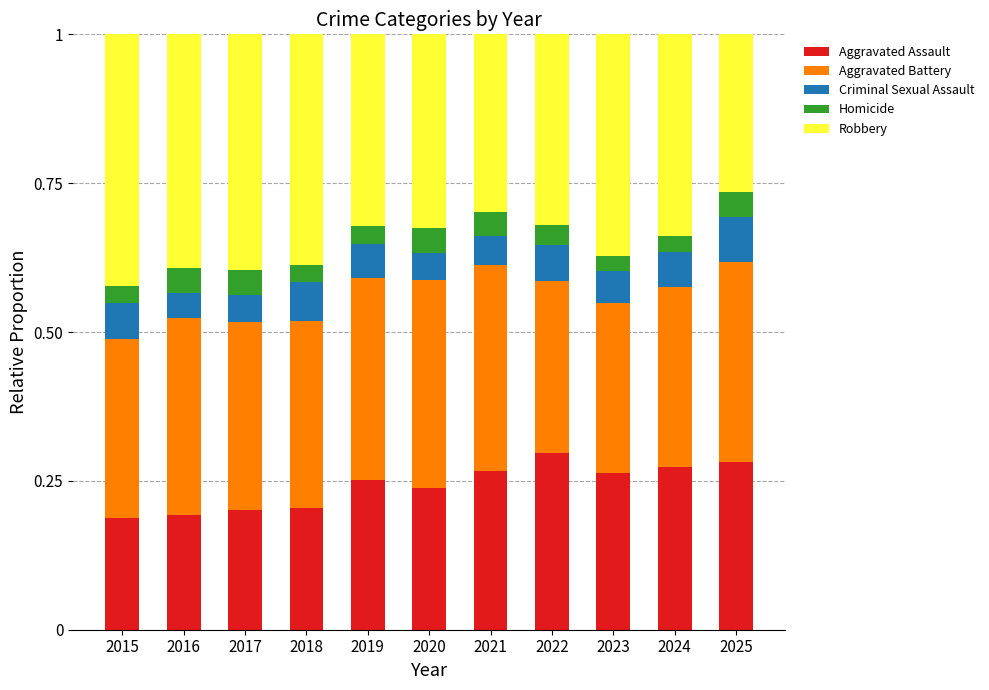

What is the total value across all series at 2015?

1.0